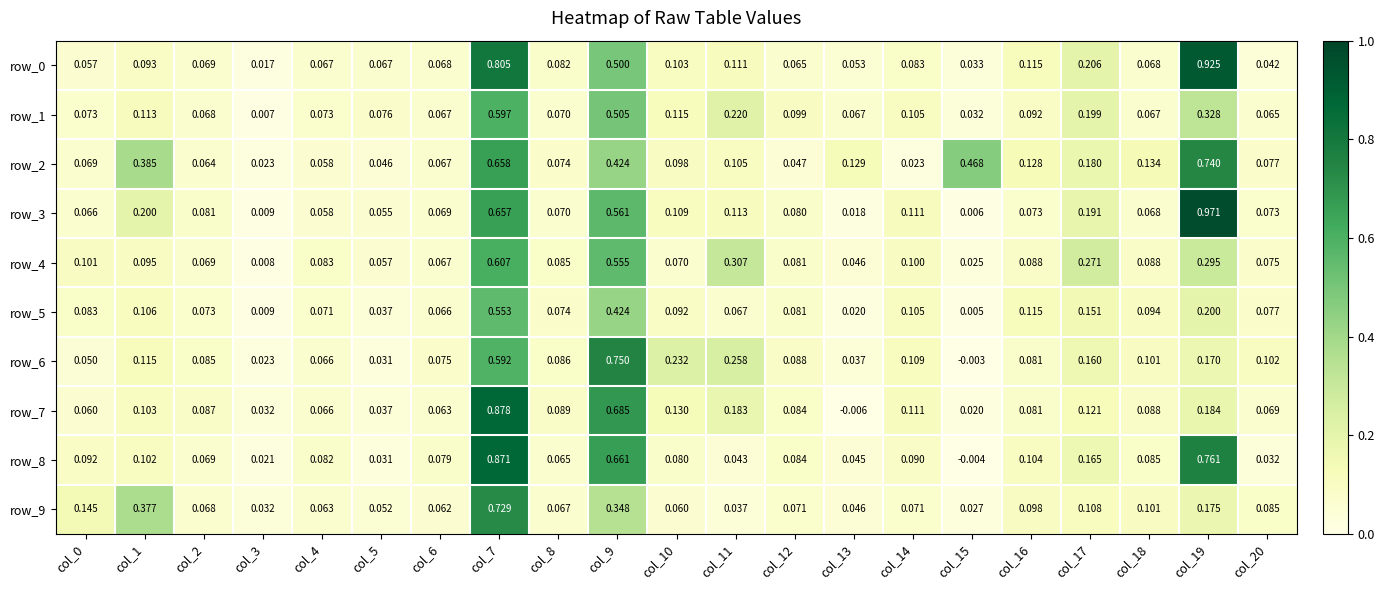

At col_3, list the series in order from largest to smallest.

row_7, row_9, row_6, row_2, row_8, row_0, row_3, row_5, row_4, row_1